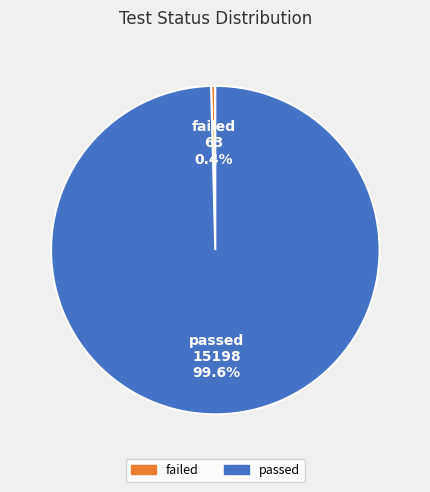

Is there any slice that represents more than half of the pie?

Yes